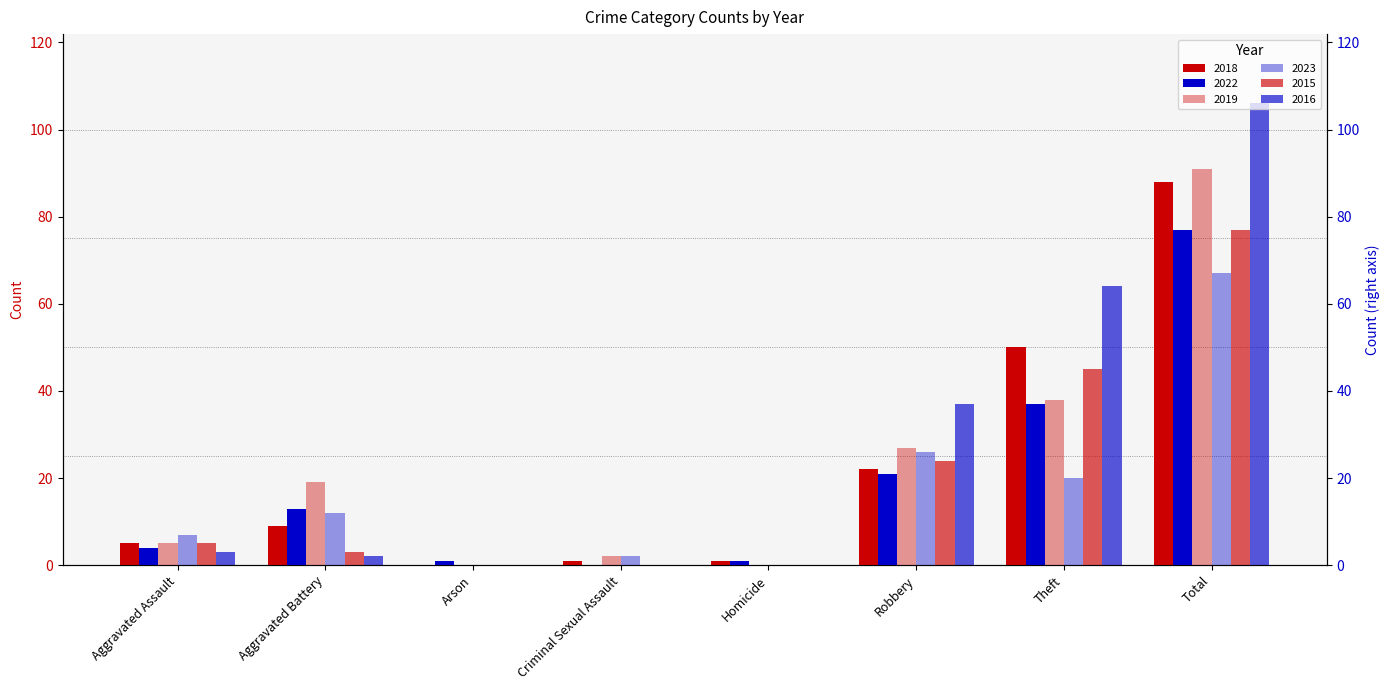

The 2022 series shows 4 at Aggravated Assault. True or false?

True